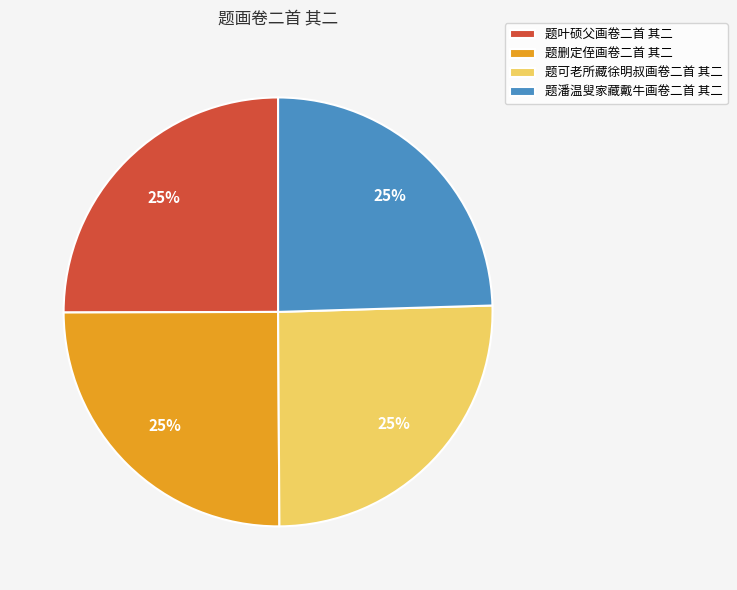

Does 题潘温叟家藏戴牛画卷二首 其二 account for over 50% of the chart?

No